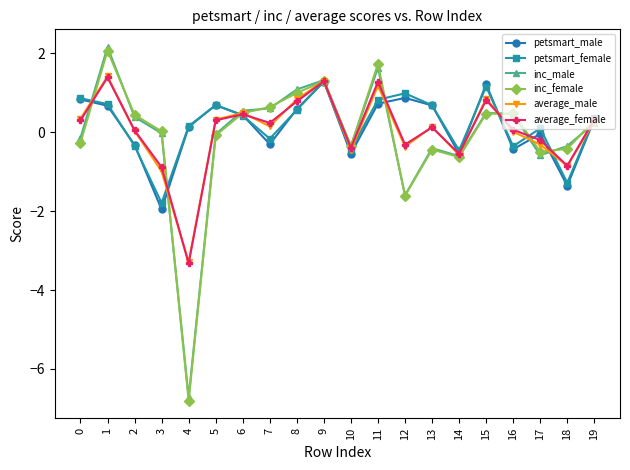

Where is petsmart_male nearest to the value 0?

17